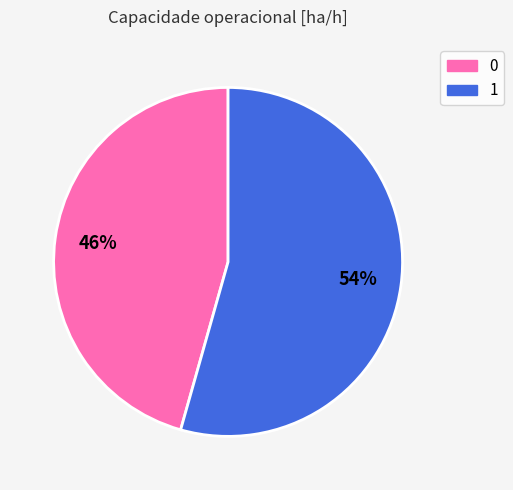

To the nearest percent, what is the average slice percentage?

50%